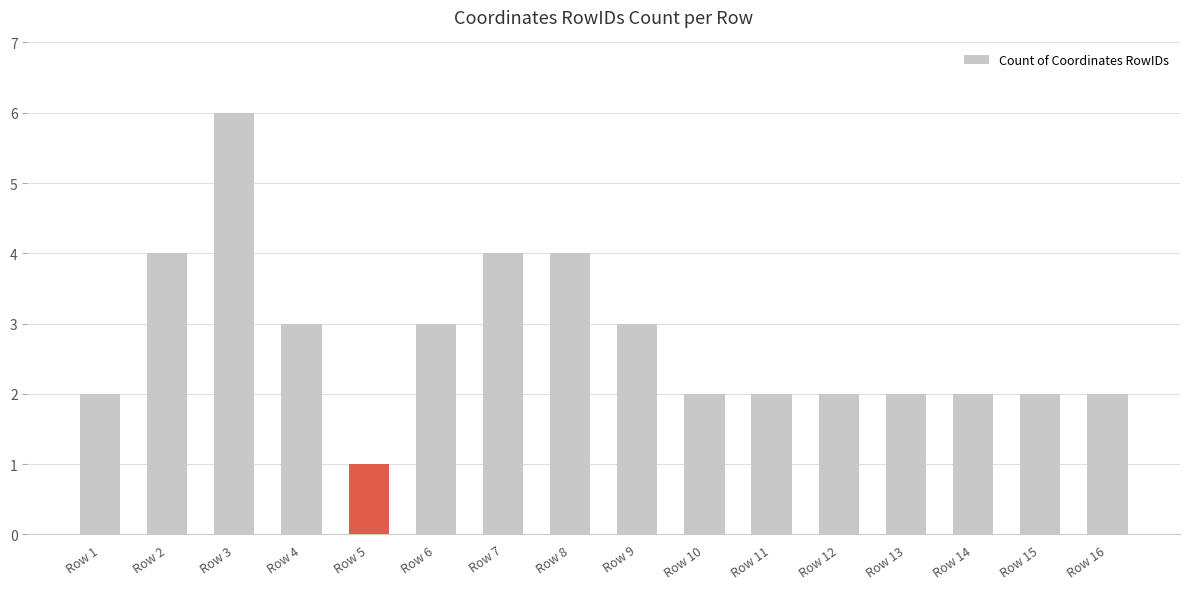

True or false: the data shows 4 at Row 8.

True